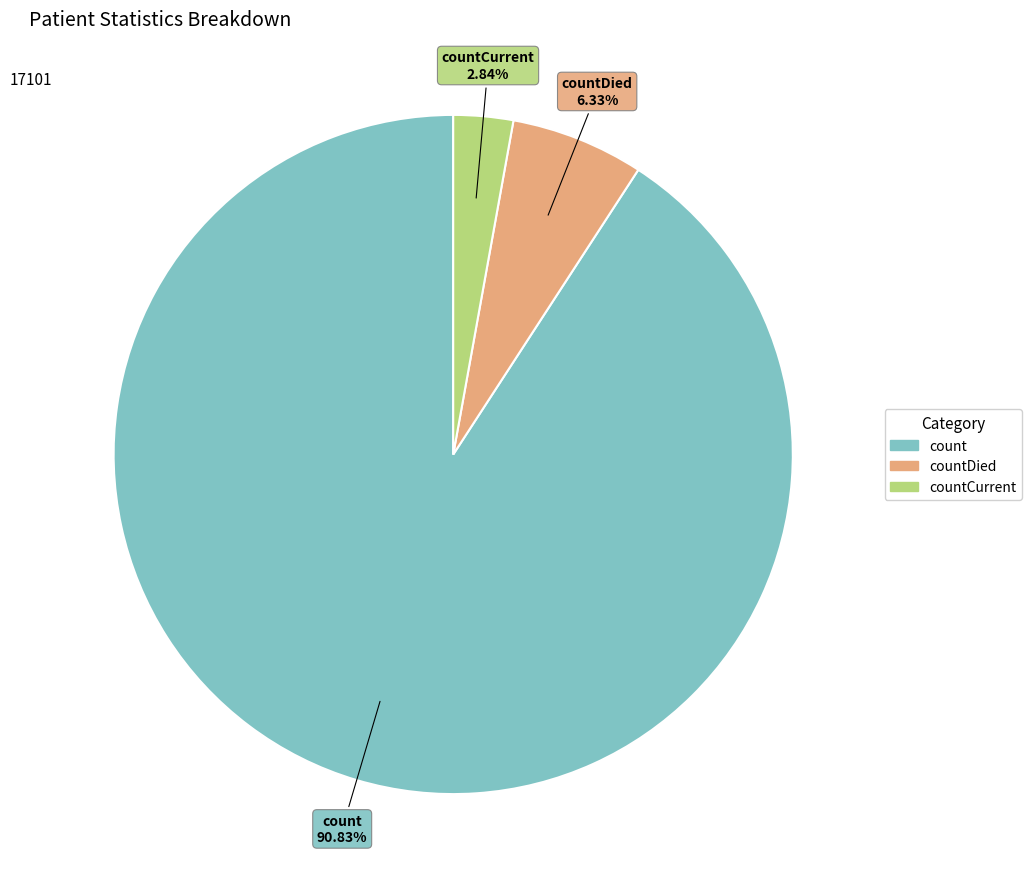

Does any single category account for the majority?

Yes